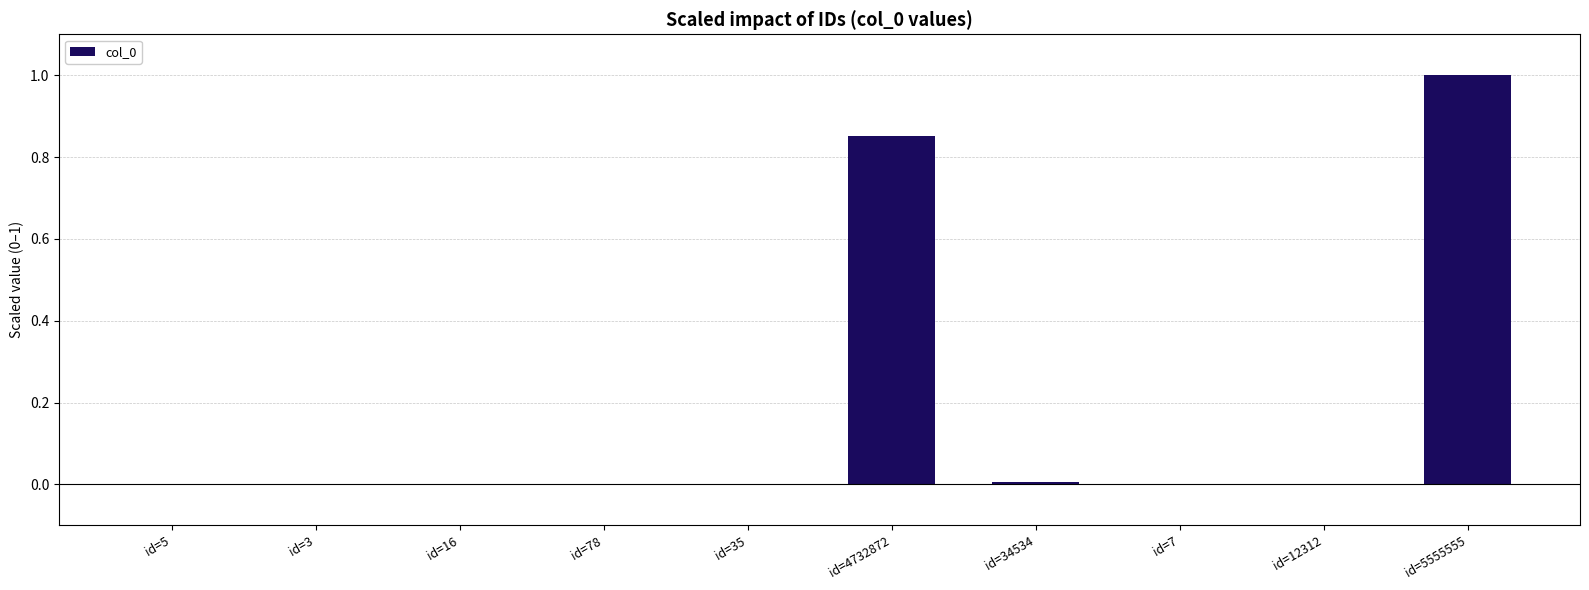

The value at id=12312 is 0.0. True or false?

True